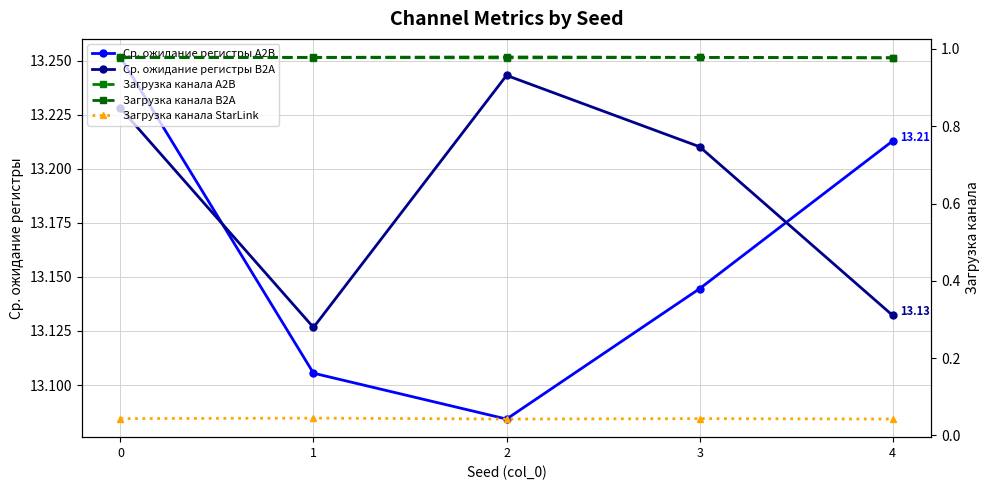

Is it true that Загрузка канала B2A equals 1.0 at 4?

True